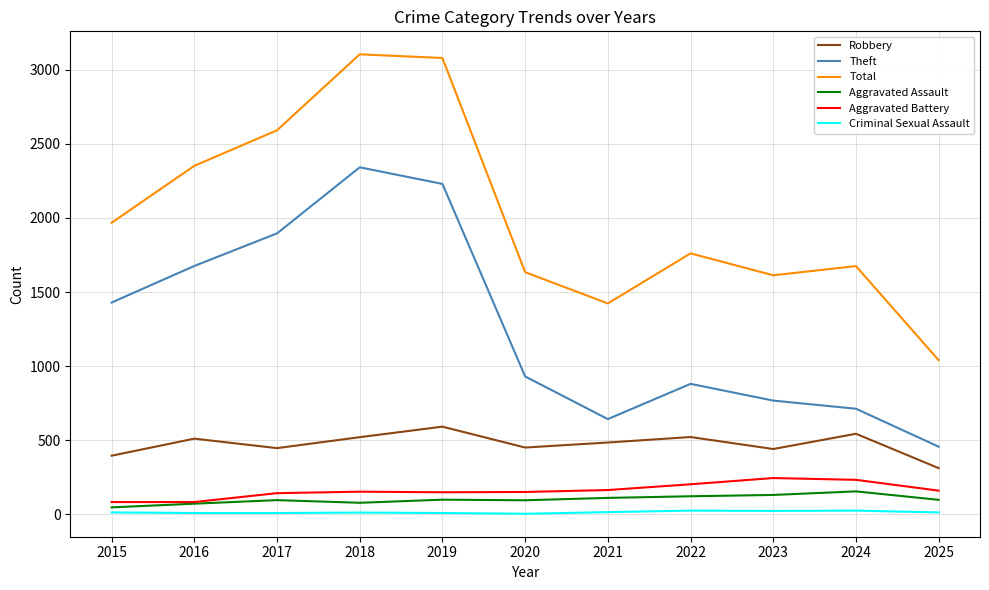

What is the total value across all series at 2023?

3216